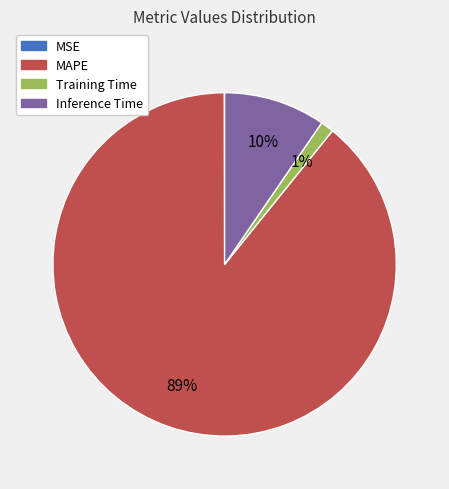

Does MAPE represent more than half of the total?

Yes